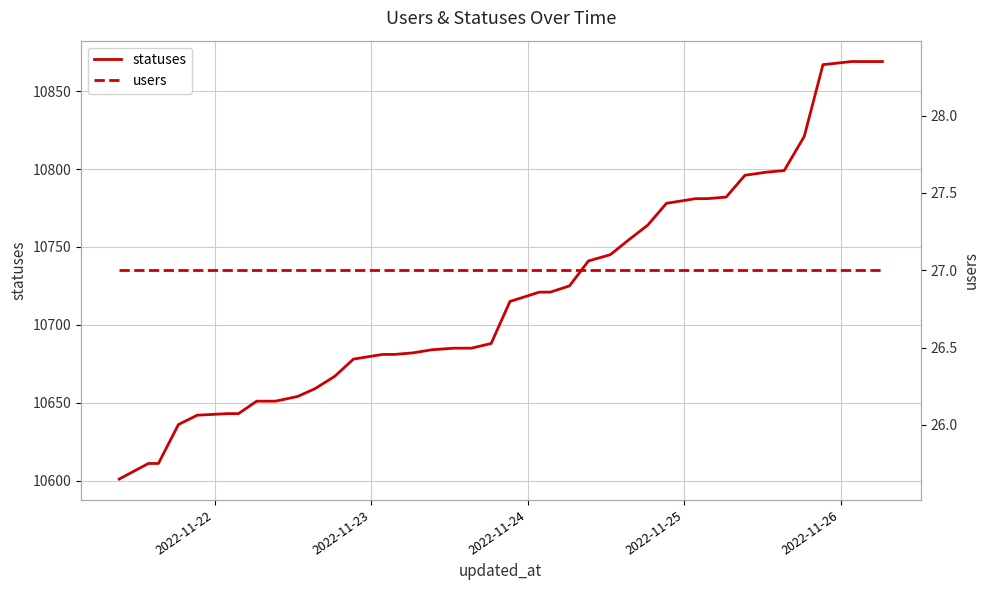

What is the minimum value for statuses?

10601